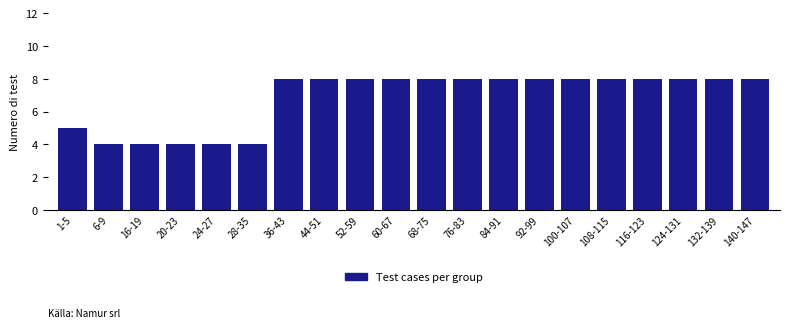

Reading right to left, what are all the values shown in this chart?

140-147=8	132-139=8	124-131=8	116-123=8	108-115=8	100-107=8	92-99=8	84-91=8	76-83=8	68-75=8	60-67=8	52-59=8	44-51=8	36-43=8	28-35=4	24-27=4	20-23=4	16-19=4	6-9=4	1-5=5